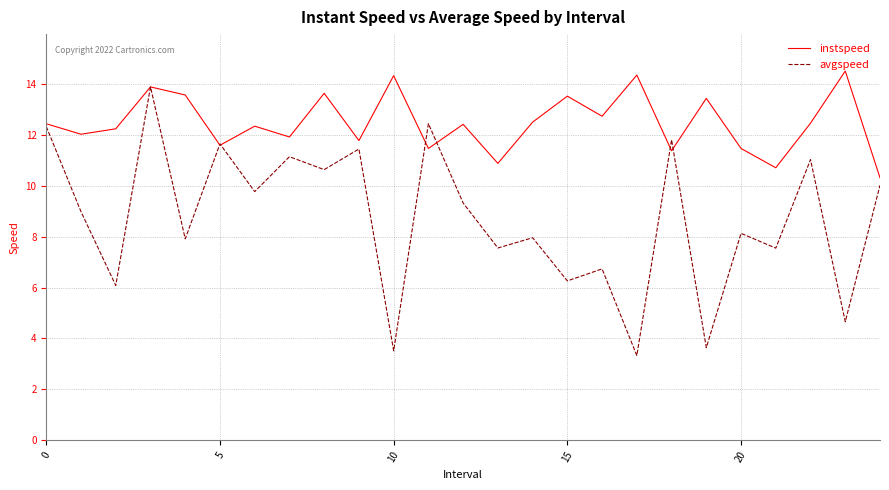

What is the smallest value displayed?

3.3